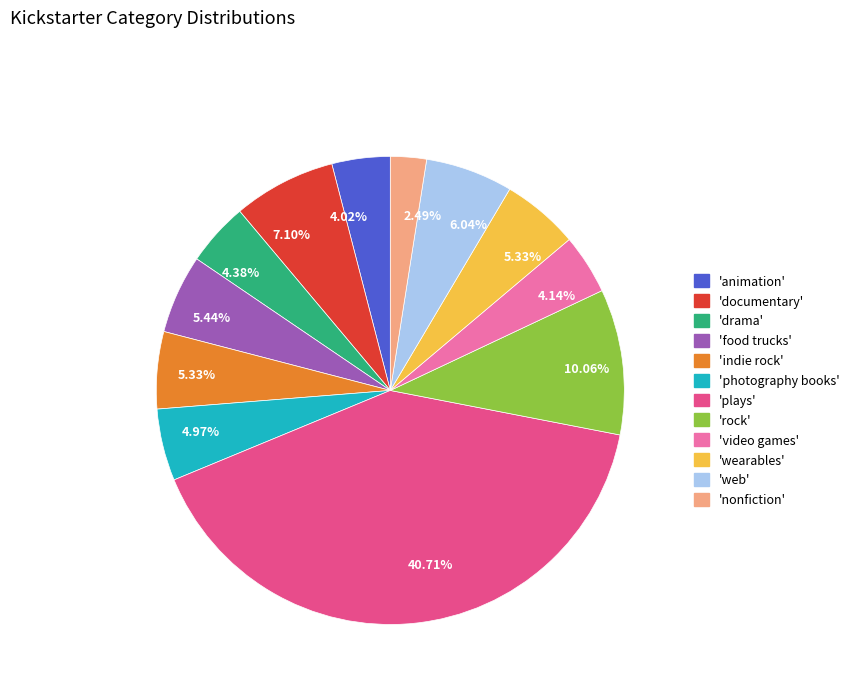

How many slices are in this pie chart?

12